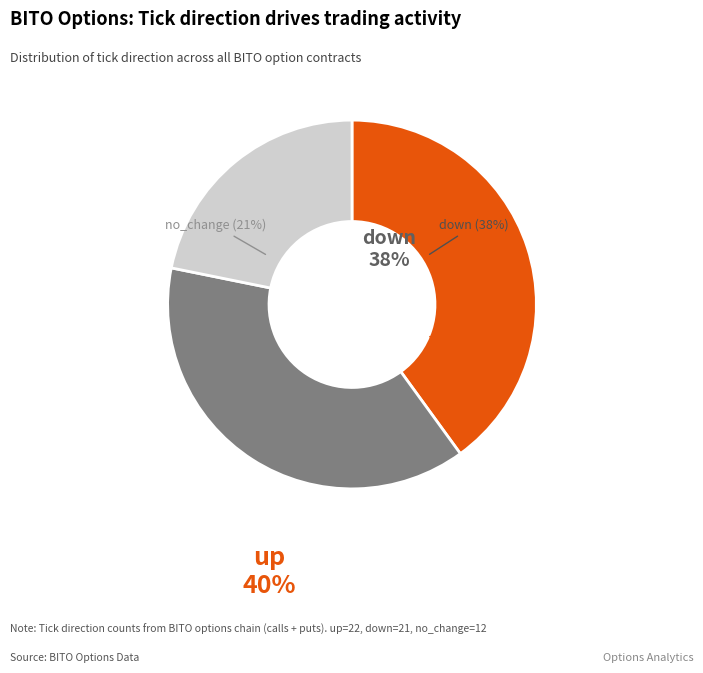

True or false: down accounts for 38% of the total.

True